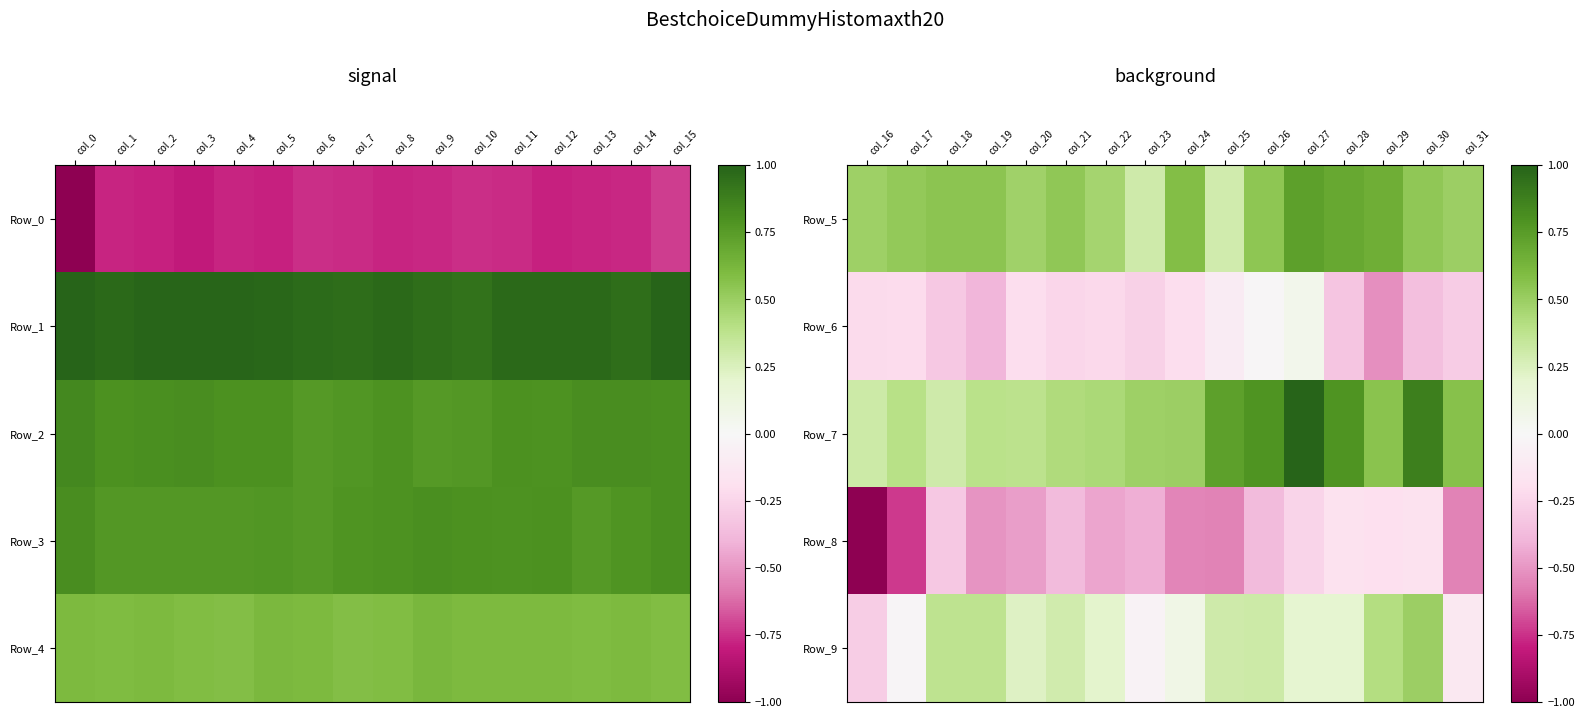

Count the number of data series in this chart.

5